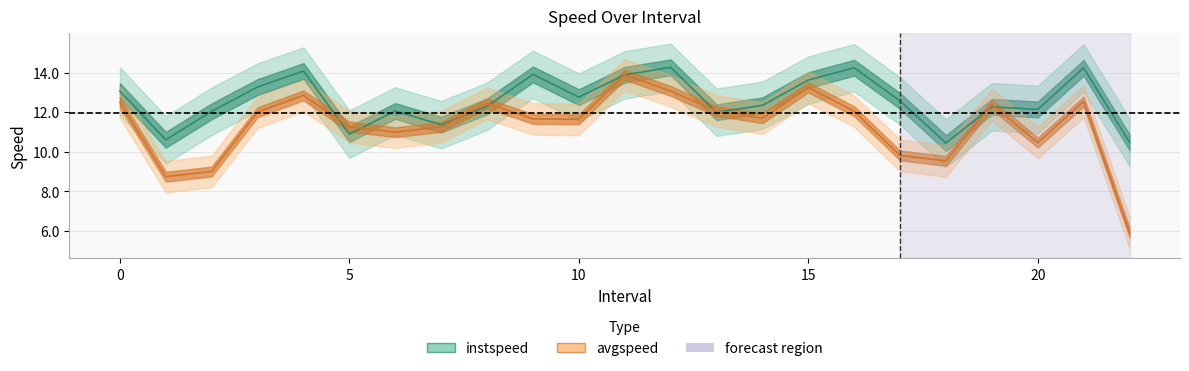

How many lines are shown in the chart?

2